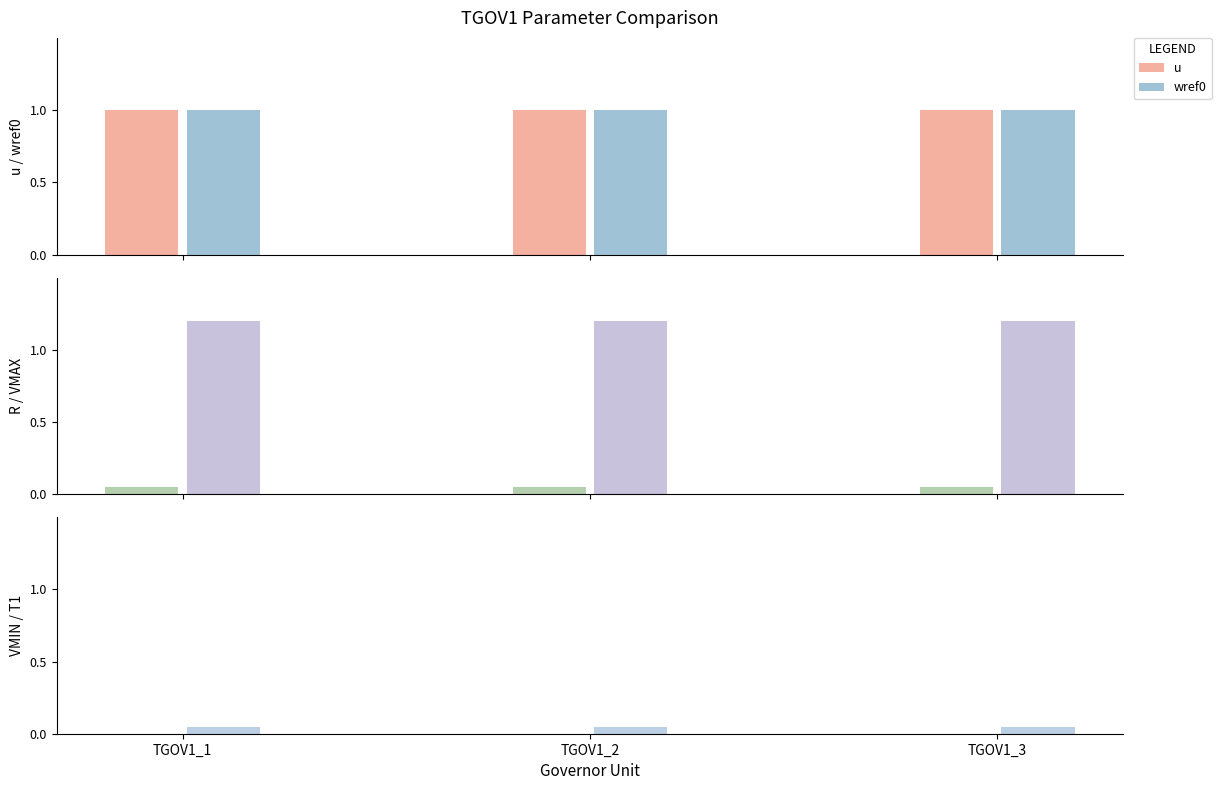

True or false: u has a value of 1.0 at TGOV1_2.

True